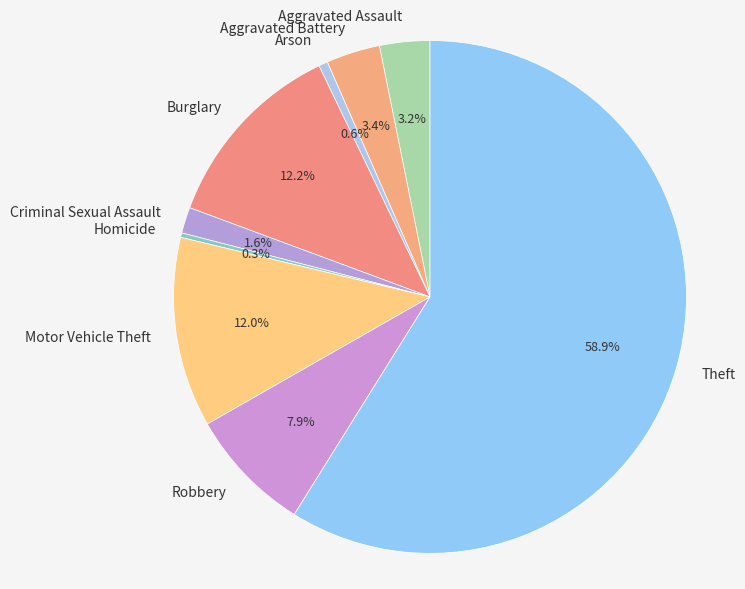

What is the majority slice?

Theft